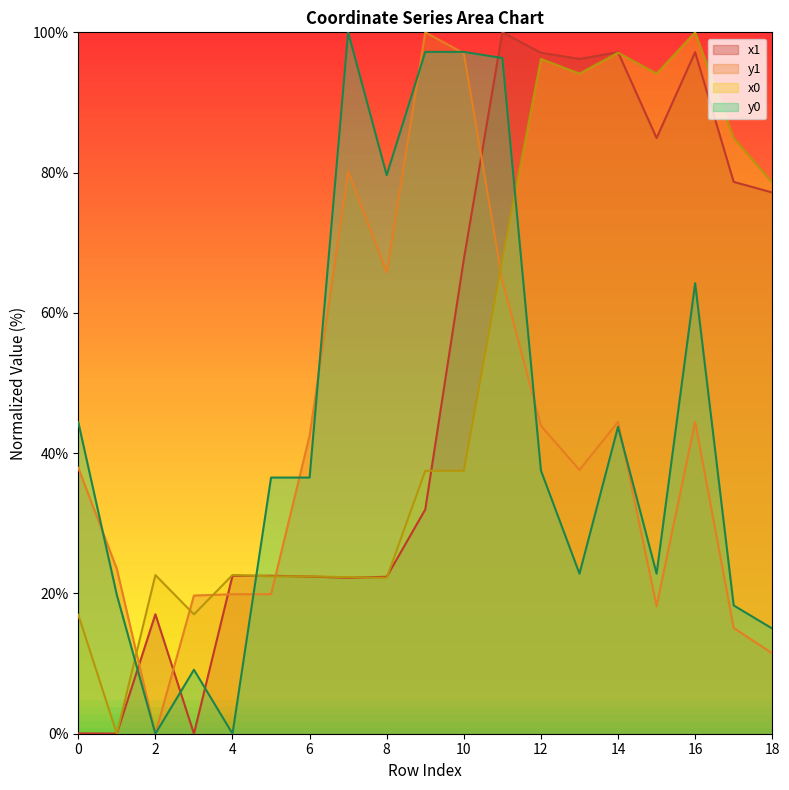

What is the sum of all x1 values?

957.2